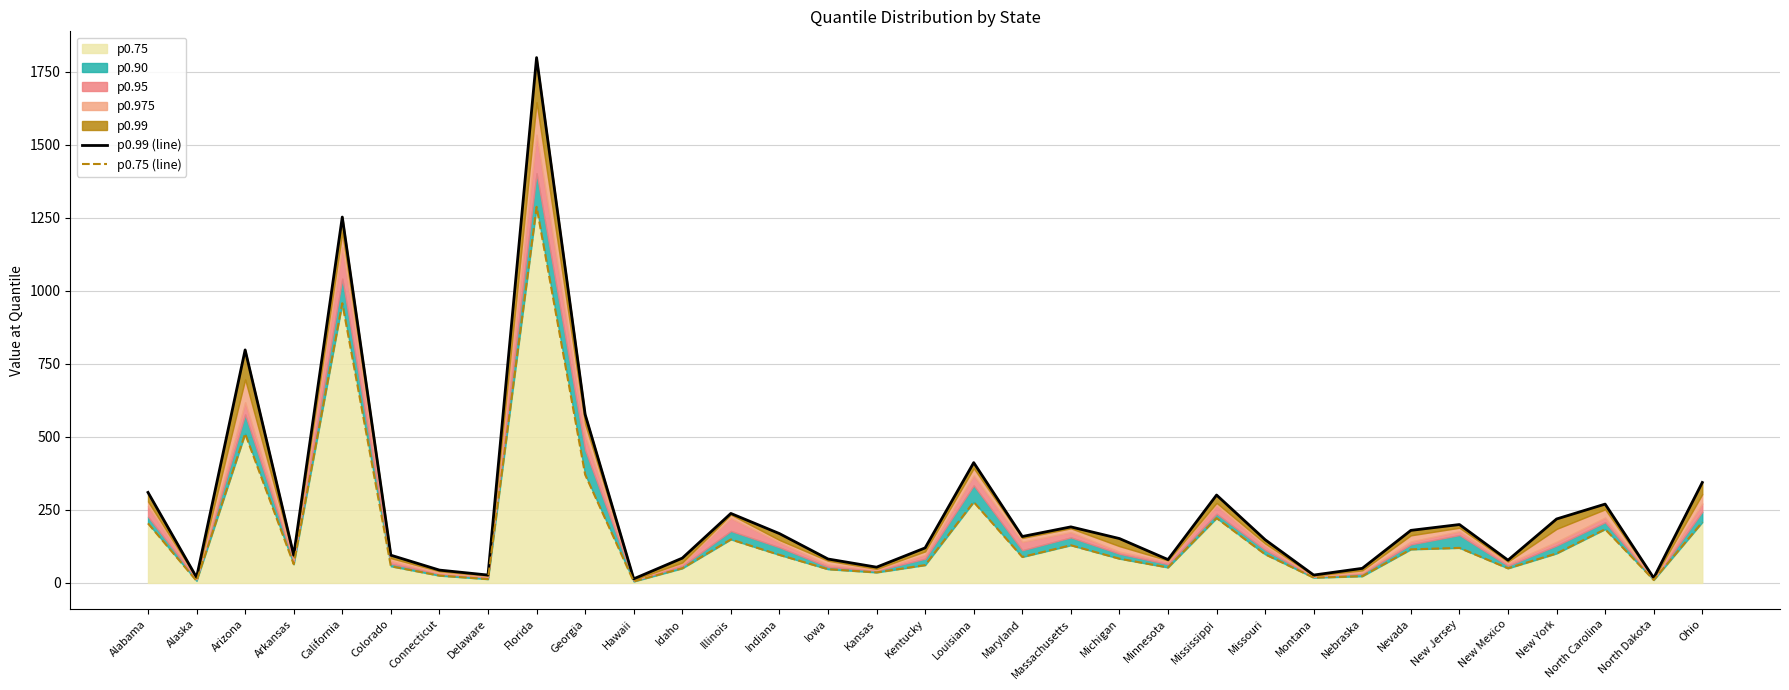

Reading left to right, list all the values displayed in this chart.

p0.99 (line): Alabama=310	Alaska=19	Arizona=798	Arkansas=95	California=1253	Colorado=95	Connecticut=44	Delaware=27	Florida=1799	Georgia=577	Hawaii=14	Idaho=85	Illinois=238	Indiana=169	Iowa=82	Kansas=54	Kentucky=120	Louisiana=412	Maryland=159	Massachusetts=192	Michigan=152	Minnesota=80	Mississippi=301	Missouri=148	Montana=27	Nebraska=50	Nevada=180	New Jersey=200	New Mexico=78	New York=219	North Carolina=270	North Dakota=17	Ohio=344
p0.75 (line): Alabama=204	Alaska=7	Arizona=511	Arkansas=64	California=958	Colorado=57	Connecticut=25	Delaware=13	Florida=1288	Georgia=371	Hawaii=5	Idaho=50	Illinois=149	Indiana=96	Iowa=47	Kansas=36	Kentucky=61	Louisiana=277	Maryland=89	Massachusetts=129	Michigan=83	Minnesota=53	Mississippi=222	Missouri=98	Montana=18	Nebraska=23	Nevada=115	New Jersey=120	New Mexico=50	New York=101	North Carolina=184	North Dakota=10	Ohio=208